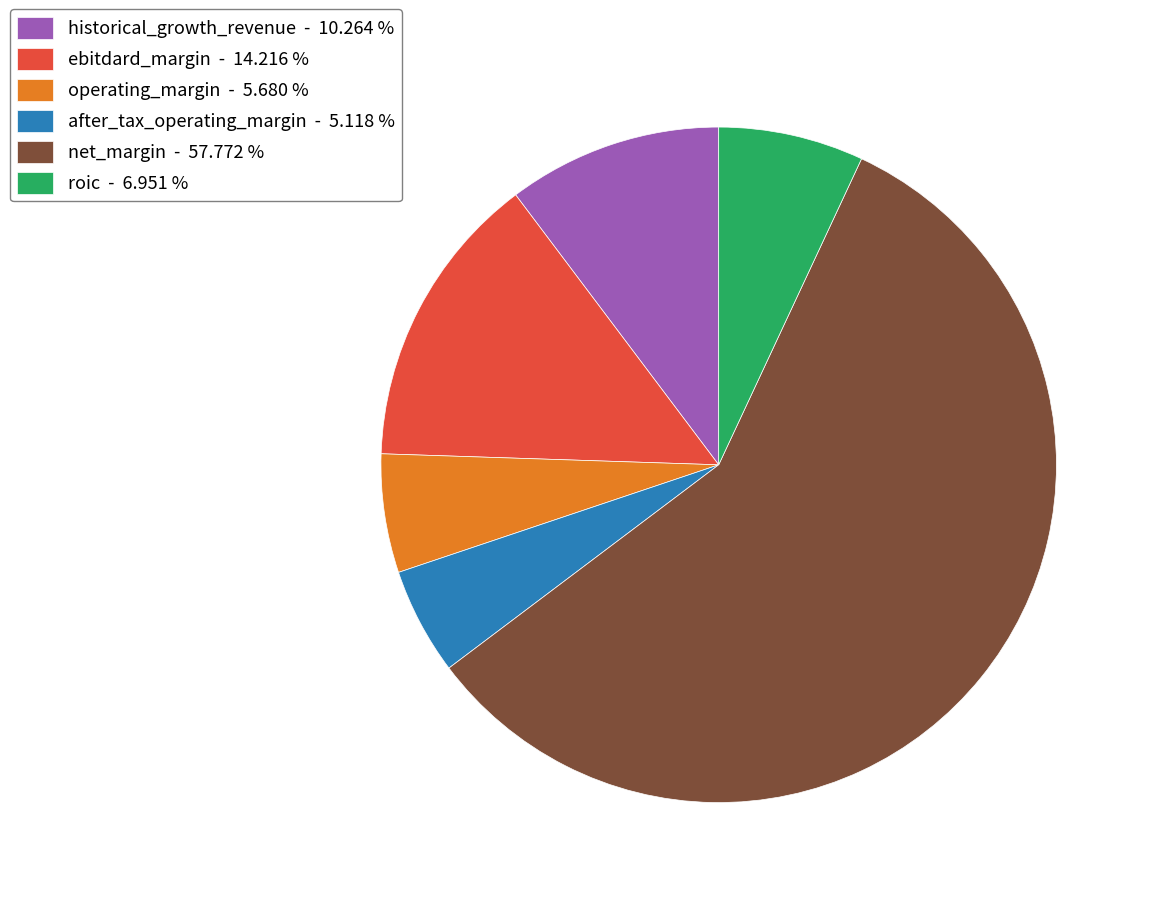

Which category accounts for the majority?

net_margin